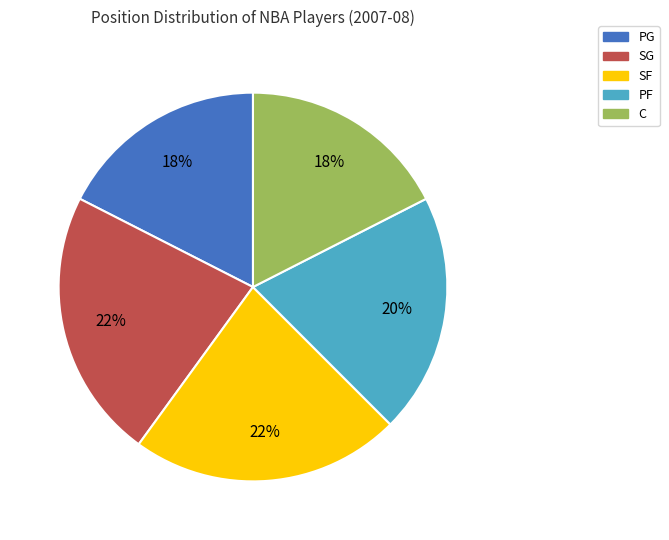

To the nearest percent, what is the combined percentage of C and PG?

35%